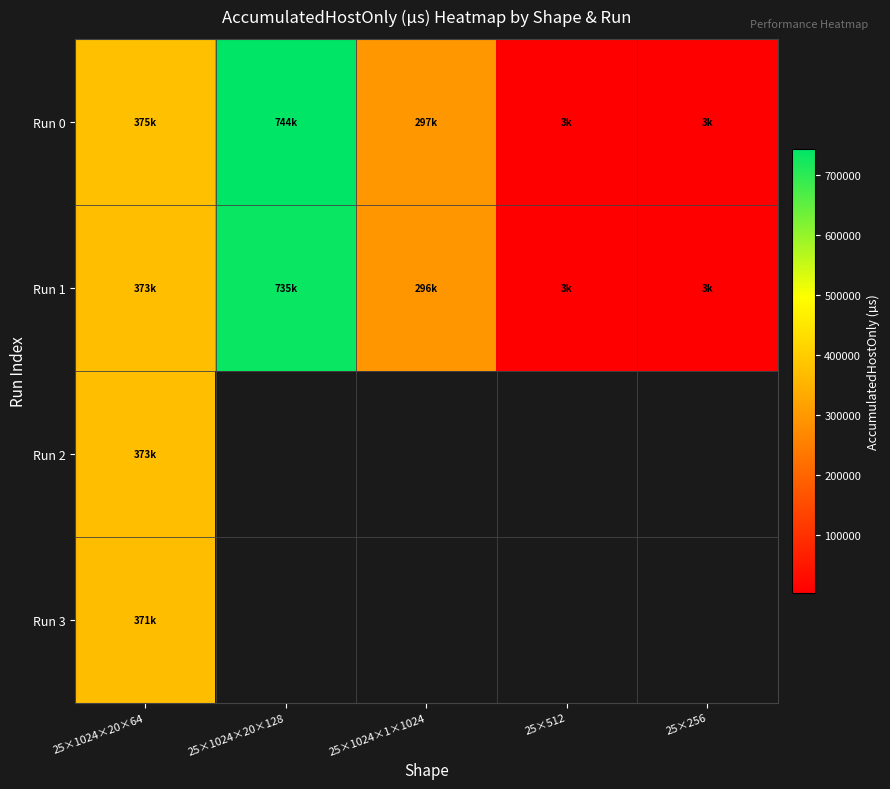

What is the sum of the Run 0 values at 25×1024×1×1024 and 25×1024×20×64?

671756.7